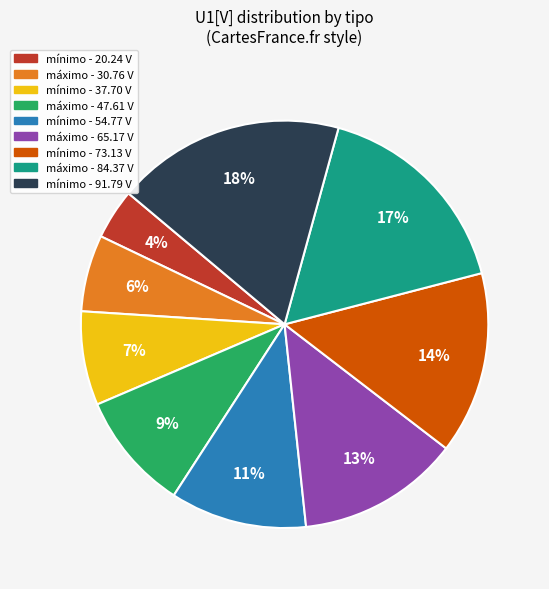

Is there any slice that represents more than half of the pie?

No